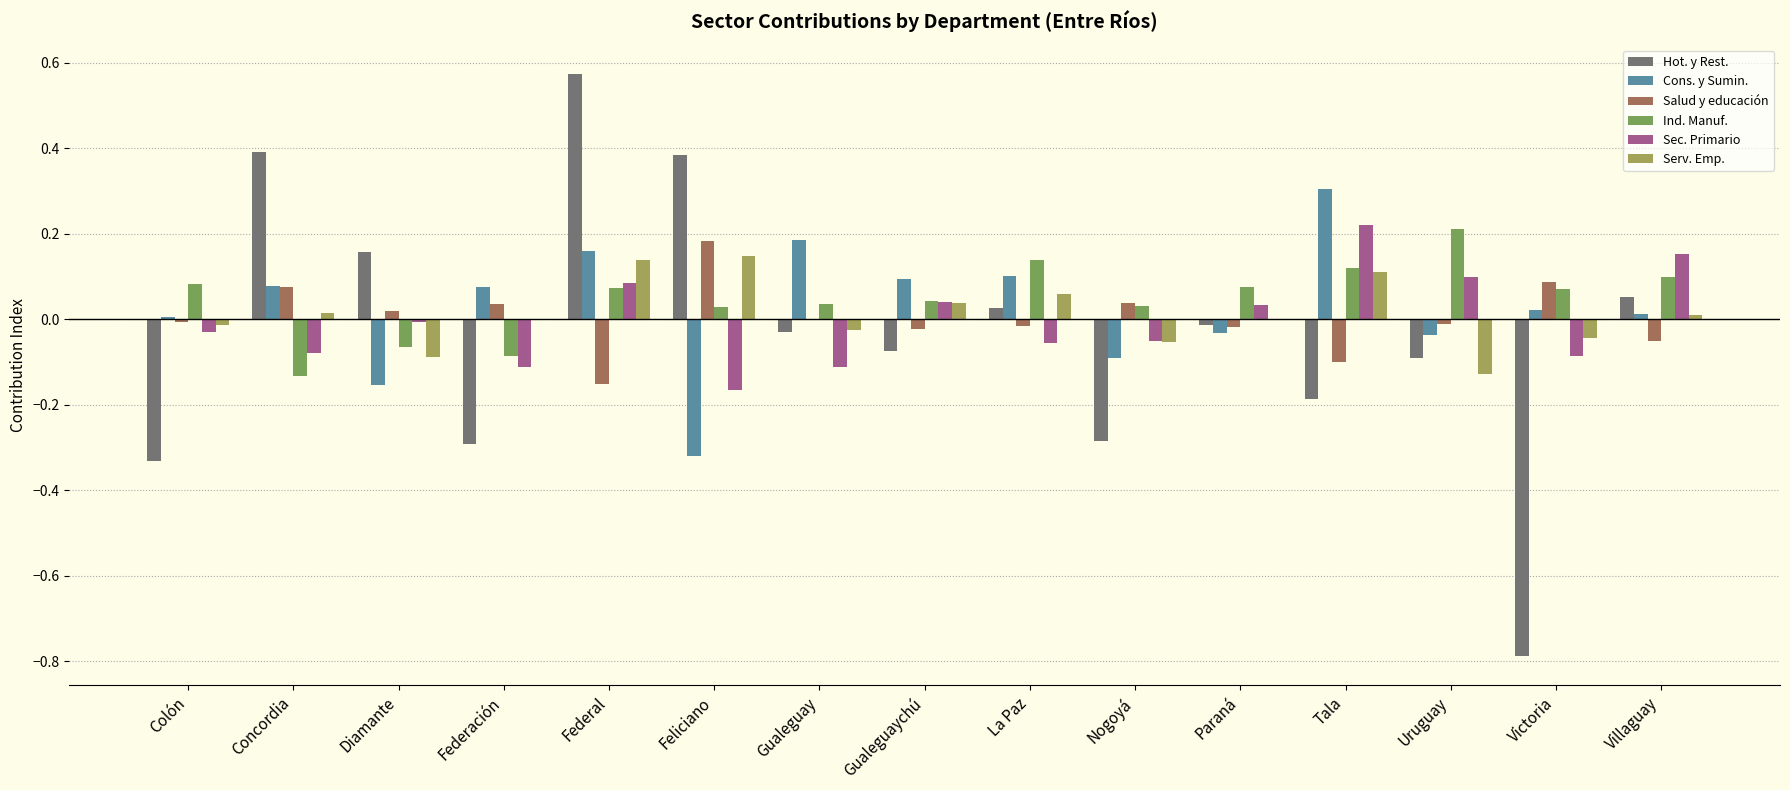

The Sec. Primario series shows -0.0 at Diamante. True or false?

True